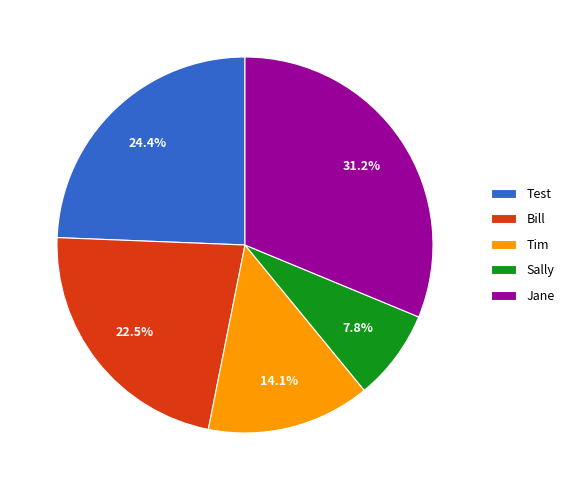

To the nearest percent, what percentage of the pie is Jane?

31%